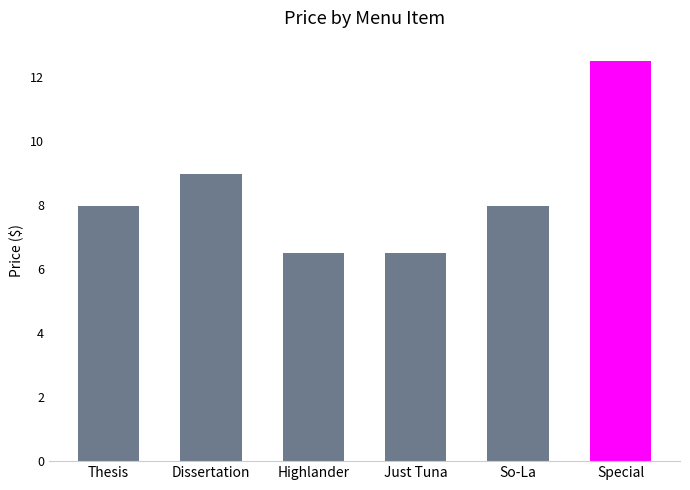

What is the ratio of the value at Highlander to the value at Just Tuna?

1.0